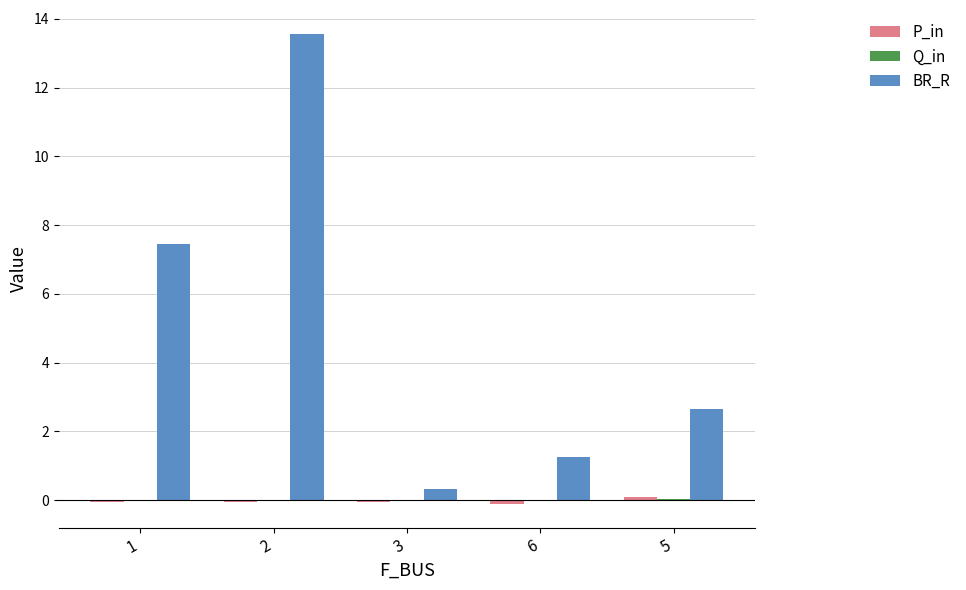

The value of BR_R at 5 is 2.7. True or false?

True